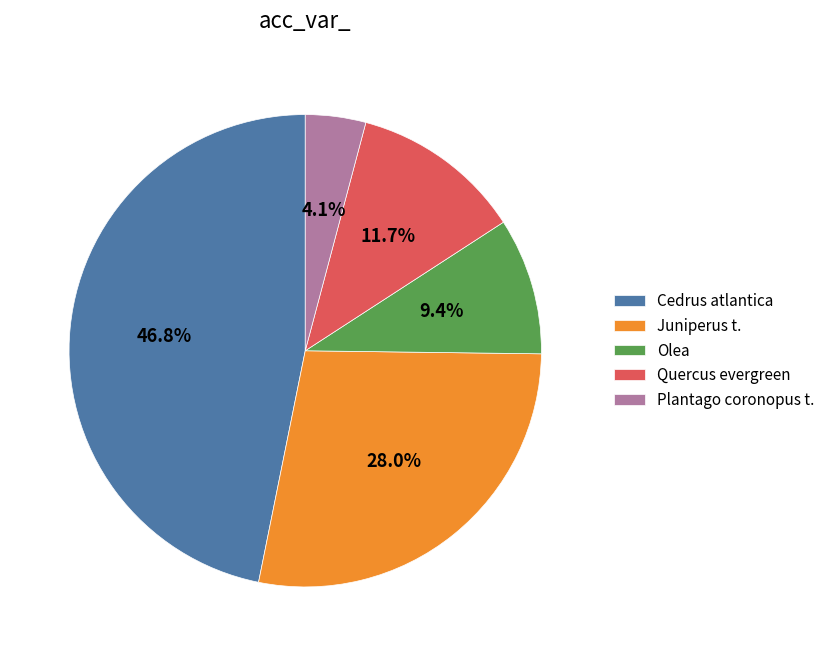

Between Plantago coronopus t. and Quercus evergreen, which is larger?

Quercus evergreen